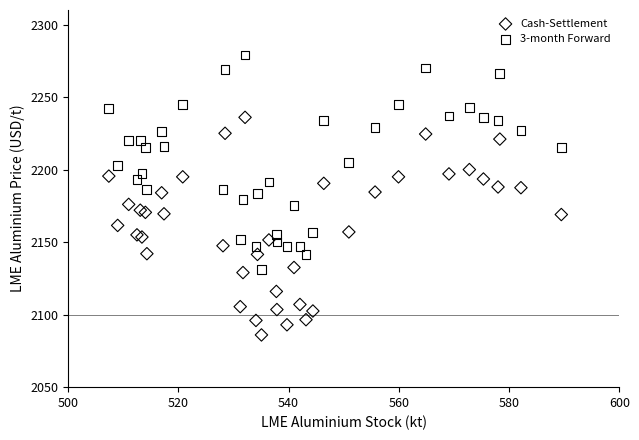

Which series contains the lowest Y value?

Cash-Settlement